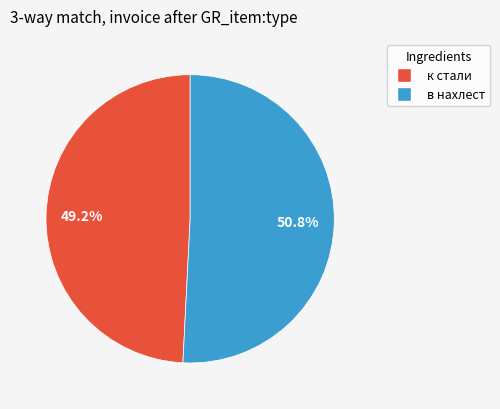

Is there any slice that represents more than half of the pie?

Yes